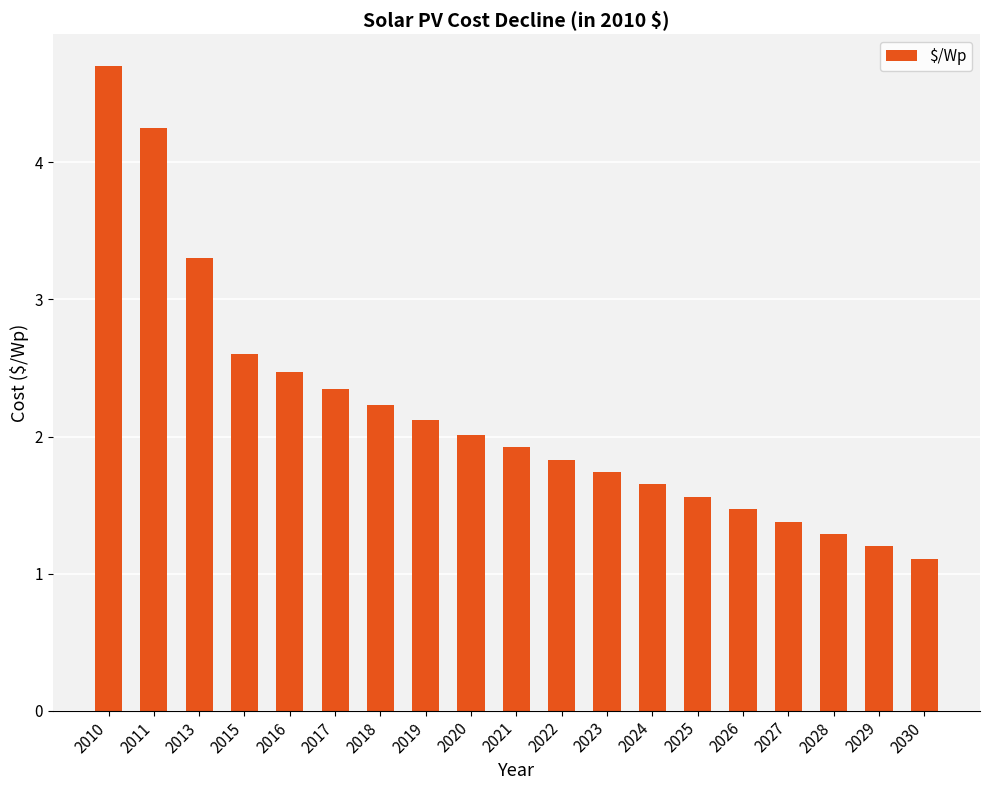

What is the difference between the second highest and minimum values?

3.1